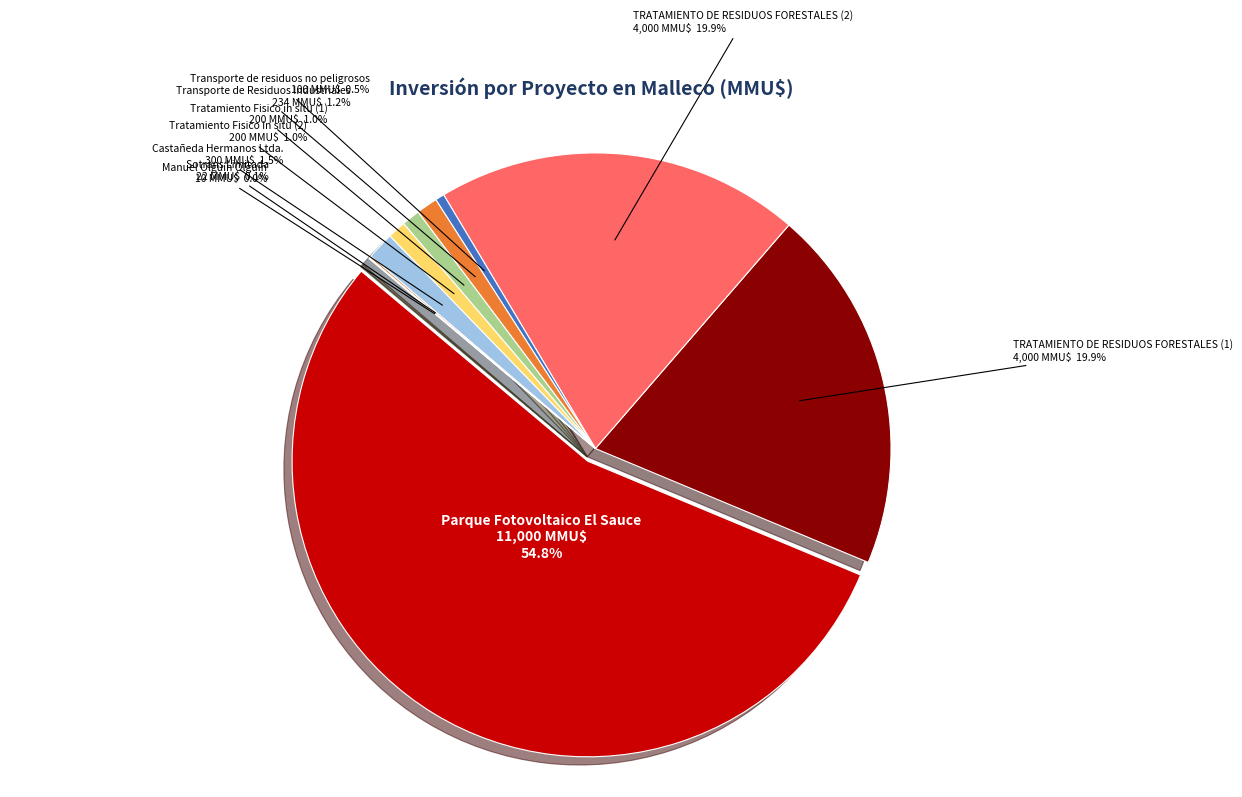

What is the change in value from Transporte de residuos no peligrosos to Castañeda Hermanos Ltda.?

+200